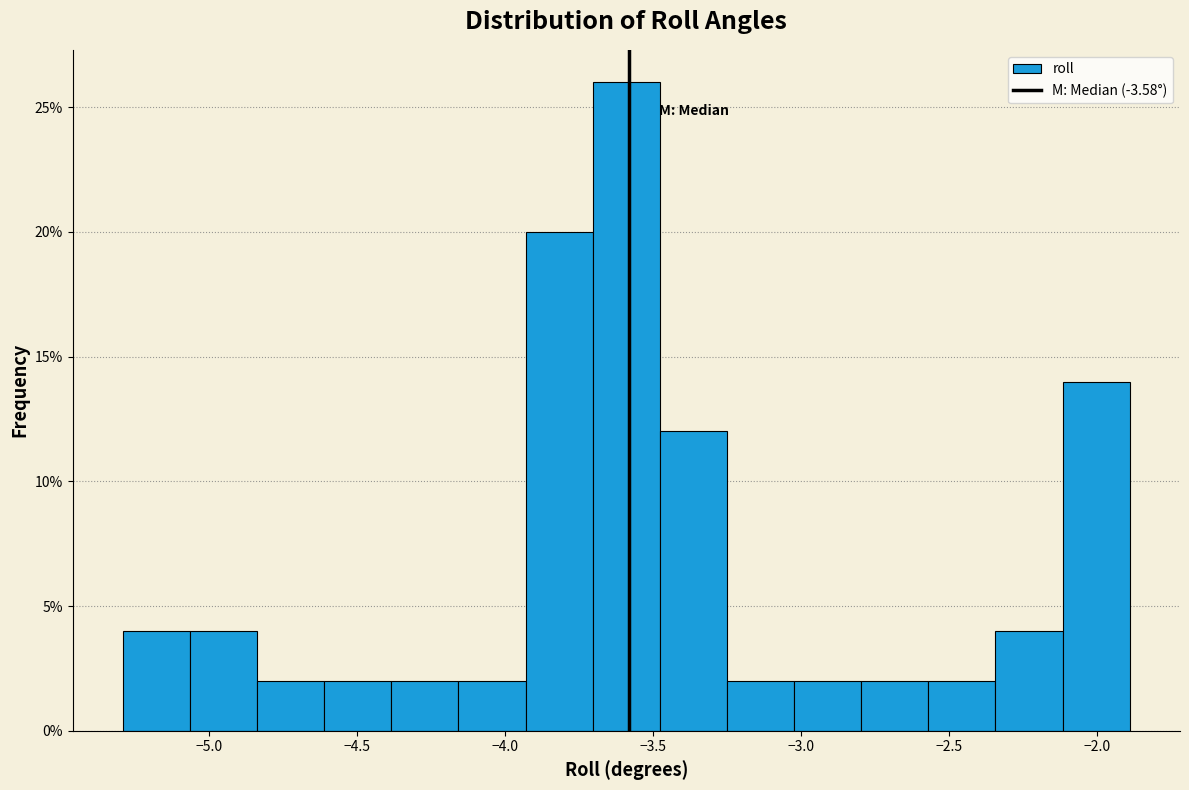

How tall is the bar that spans -4.40 to -4.15 on the x-axis? Neither the bar edges nor the heights are printed on the chart, so give them approximately, as read against the axes.

2